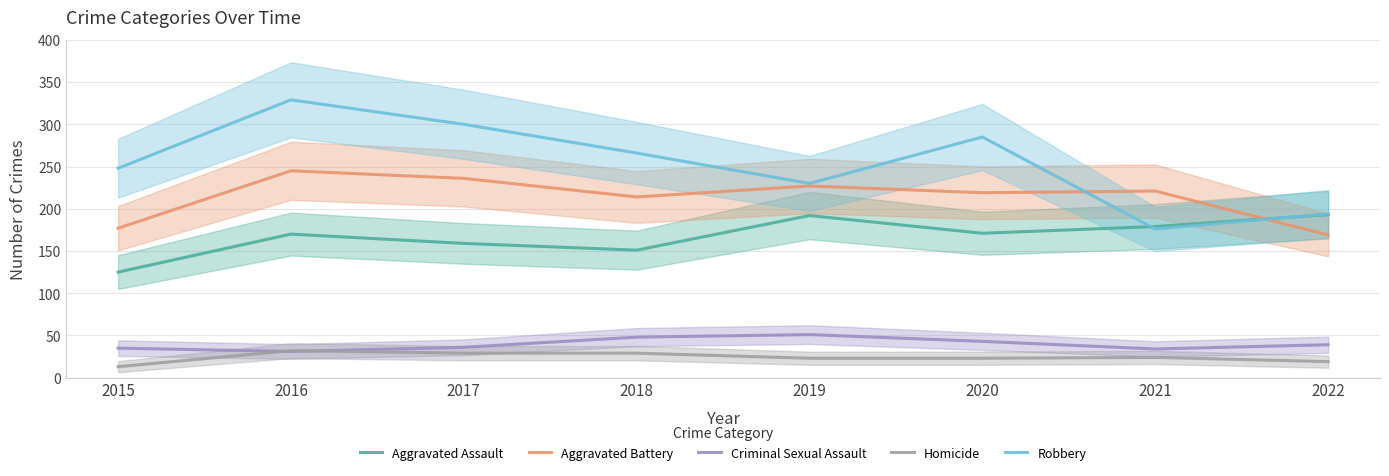

What is the difference between the Robbery values at 2019 and 2022?

36